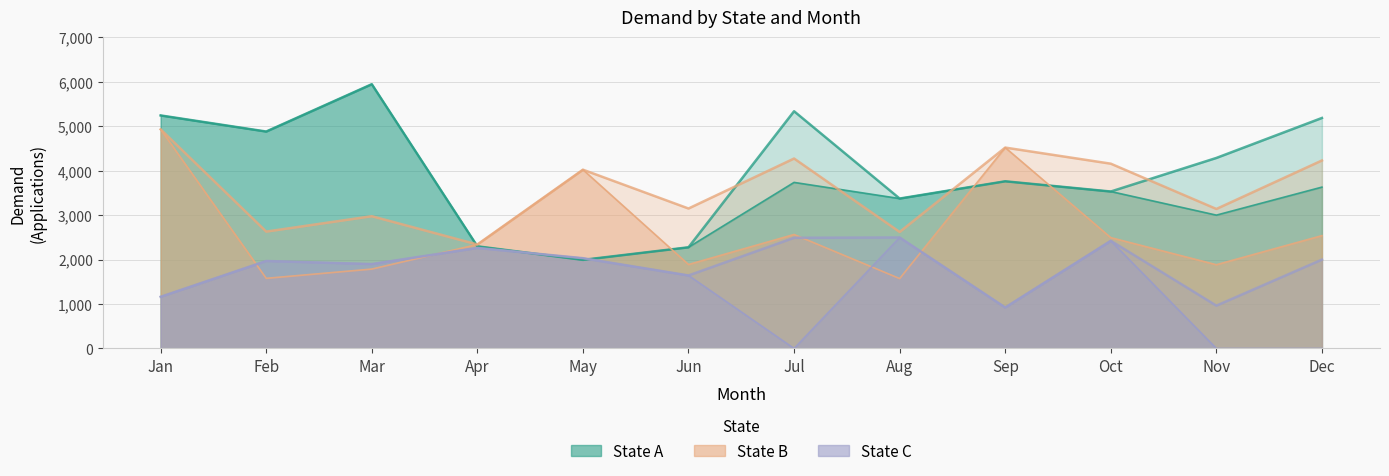

In State B FTE Processed, how many points are higher than both neighbors (excluding endpoints)?

3